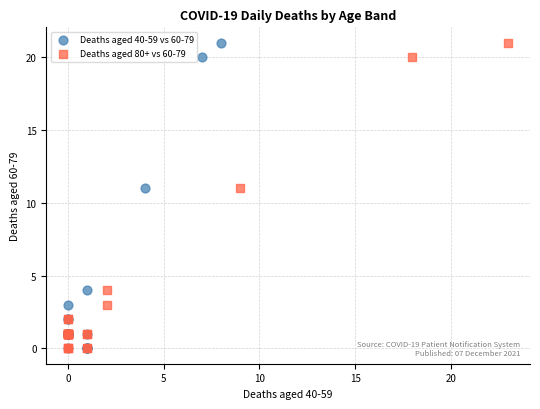

What are all the series names shown in the legend?

Deaths aged 40-59 vs 60-79, Deaths aged 80+ vs 60-79